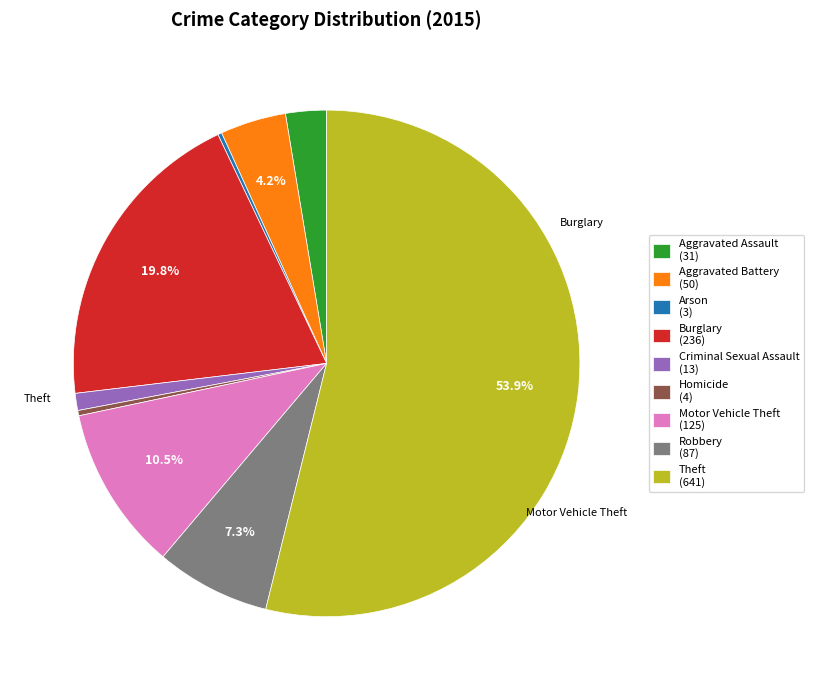

What is the largest slice in the pie chart?

Theft